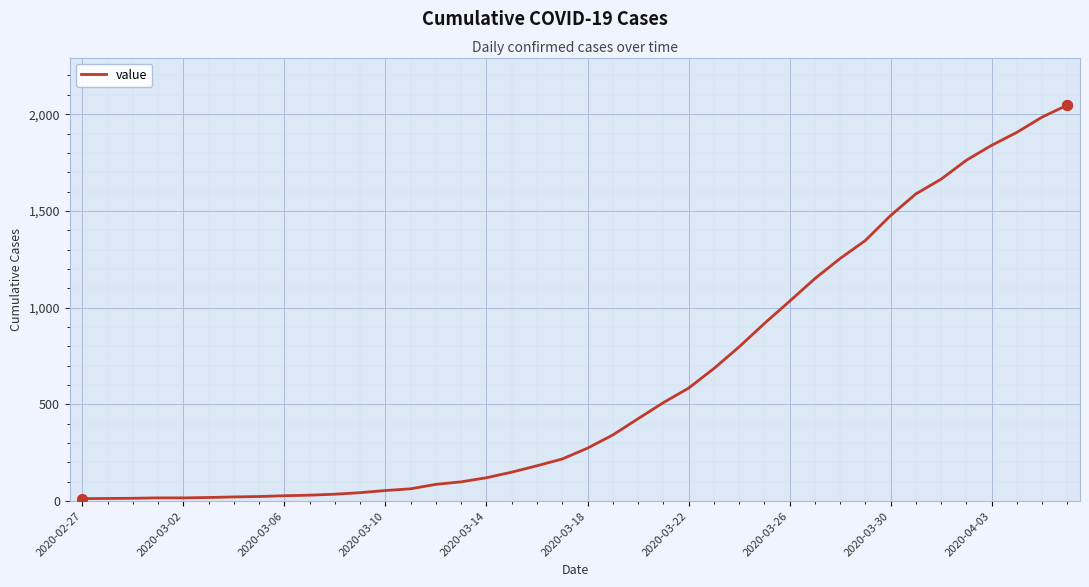

What is the maximum value shown in the chart?

2047